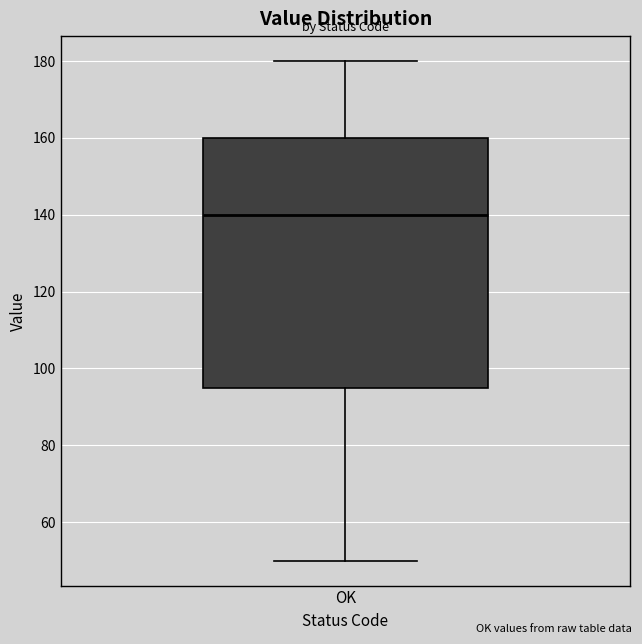

Read this box plot against the y-axis: the position of the median line, the range covered by the box, and the ends of both whiskers. The values are not printed on the chart, so give them approximately, as read against the axis.

median 140, box 96 to 160, whiskers 50 to 180